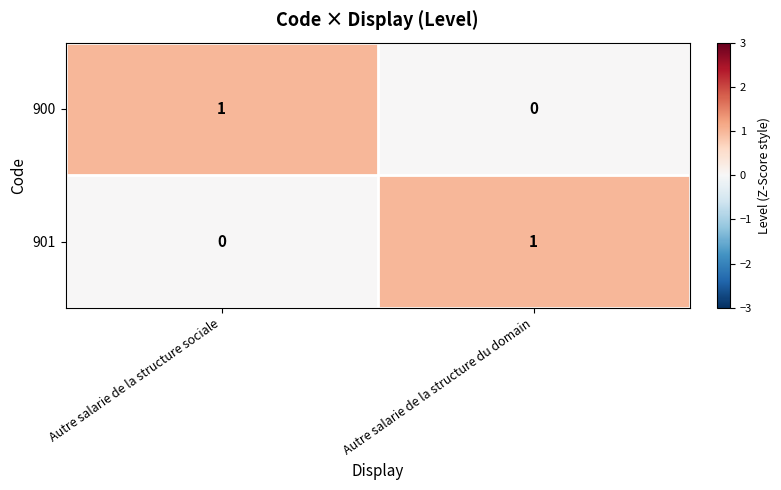

Reading left to right, what are all the values shown in this chart?

900: Autre salarie de la structure sociale=1	Autre salarie de la structure du domain=0
901: Autre salarie de la structure sociale=0	Autre salarie de la structure du domain=1